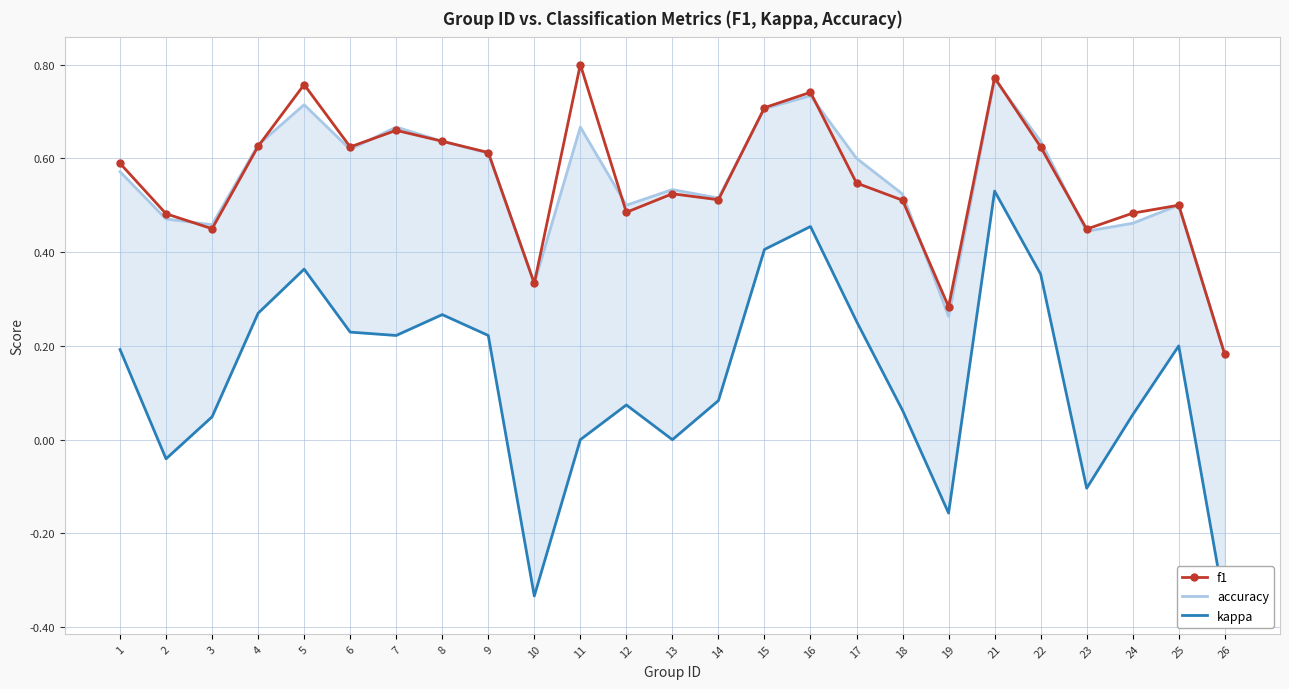

What is the sum of the accuracy values at 22 and 19?

0.9